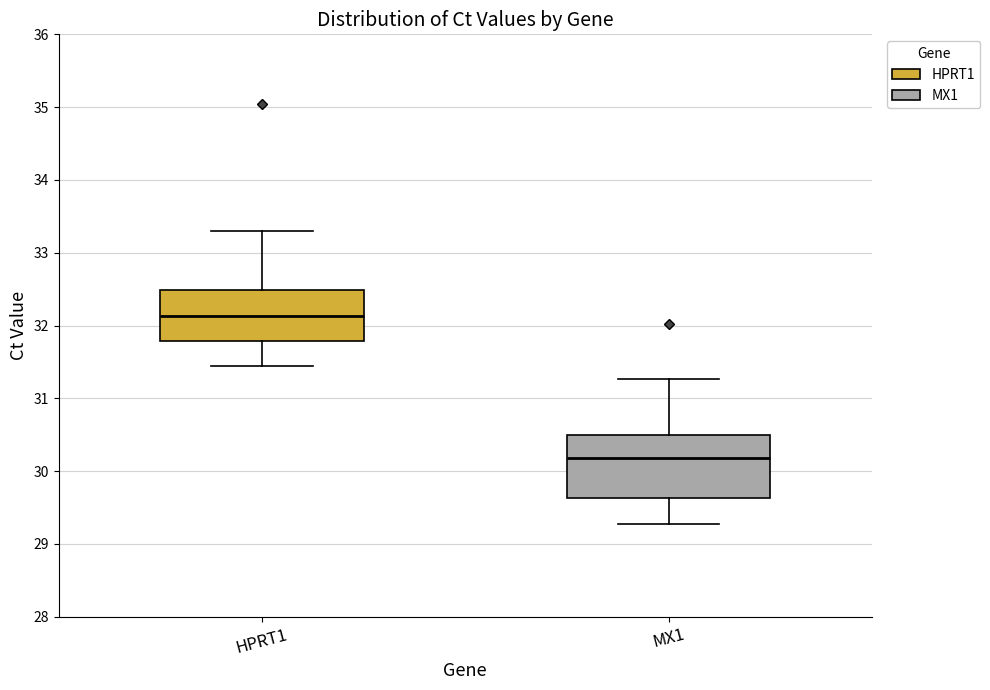

Reading left to right, read every box against the y-axis: the position of its median line, the range the box covers, and the ends of its whiskers. The values are not printed on the chart, so give them approximately, as read against the axis.

HPRT1: median 32.1, box 31.8 to 32.5, whiskers 31.4 to 33.3
MX1: median 30.2, box 29.6 to 30.5, whiskers 29.3 to 31.3